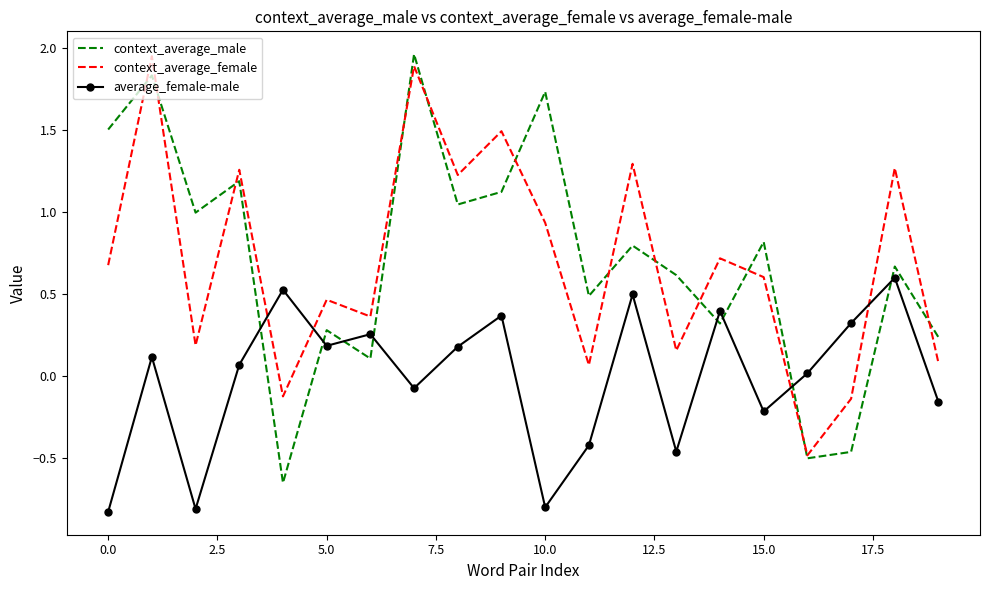

How many intersections are there between average_female-male and context_average_female?

4